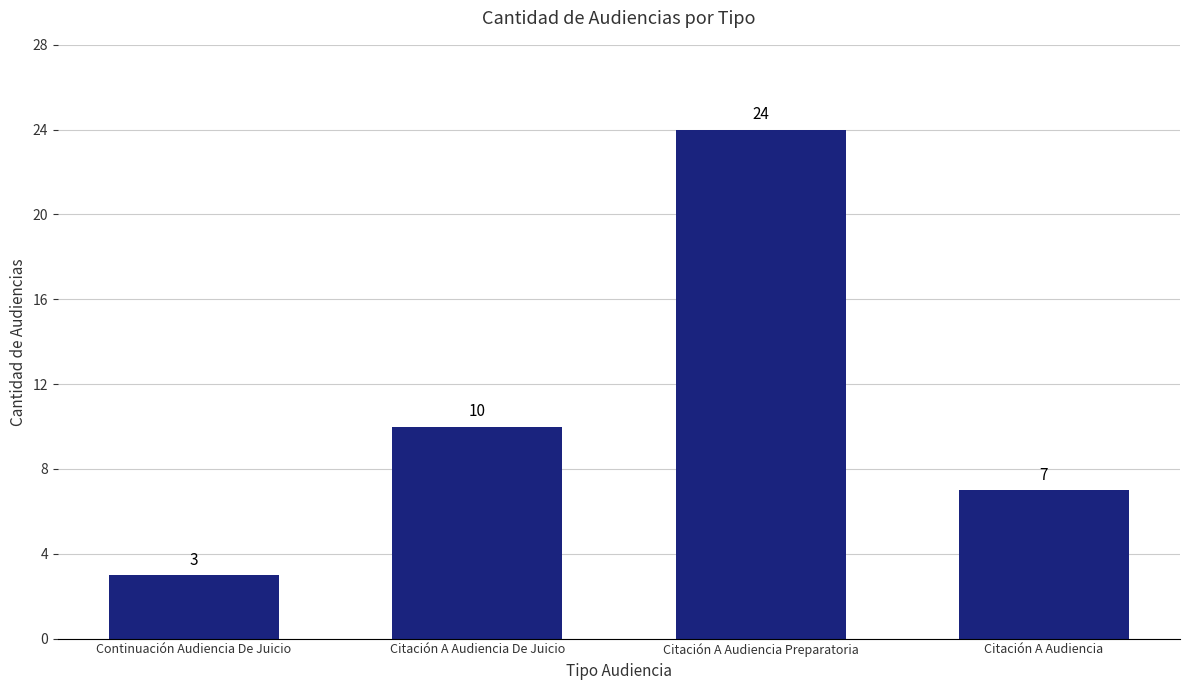

Between Citación A Audiencia Preparatoria and Citación A Audiencia, which is larger?

Citación A Audiencia Preparatoria